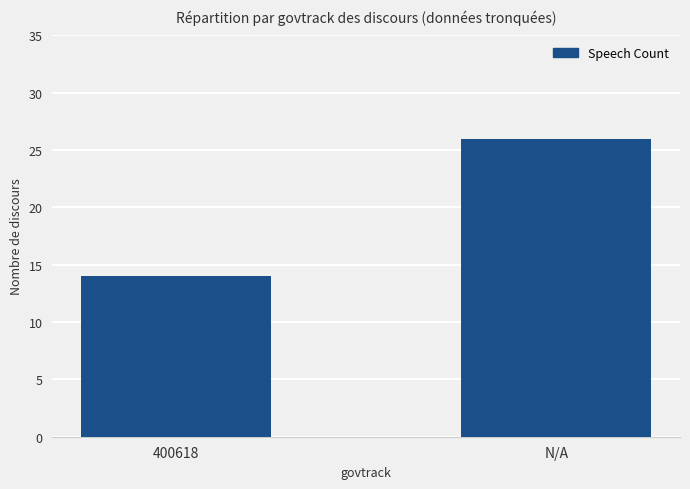

What is the ratio of the value at 400618 to the value at N/A?

0.5